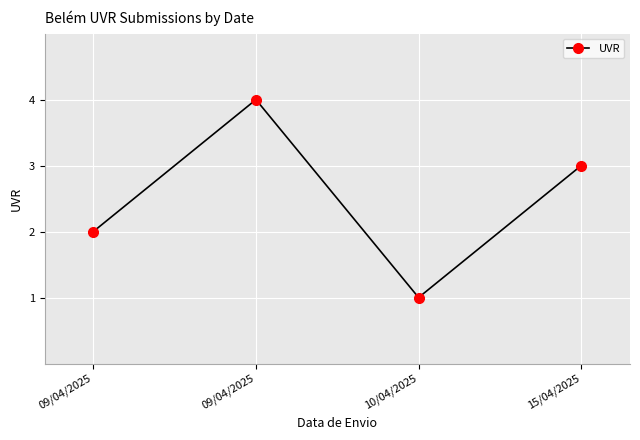

What is the label of the 4th point from the left?

15/04/2025